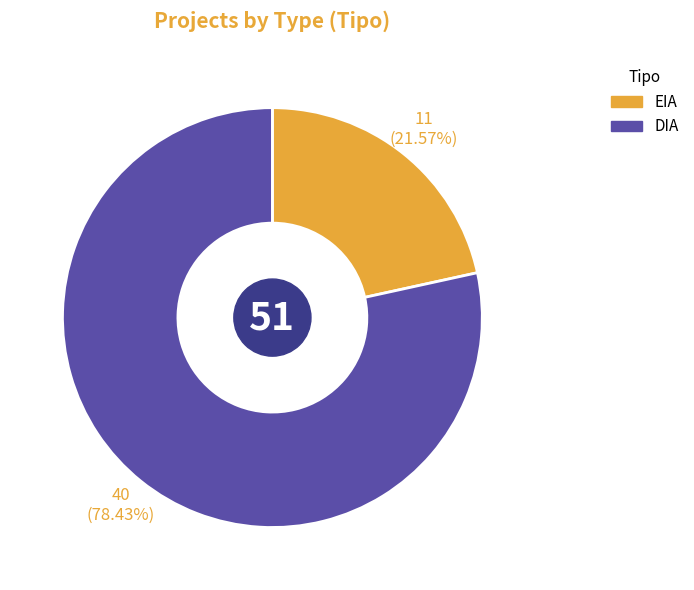

Which slice is the largest?

DIA